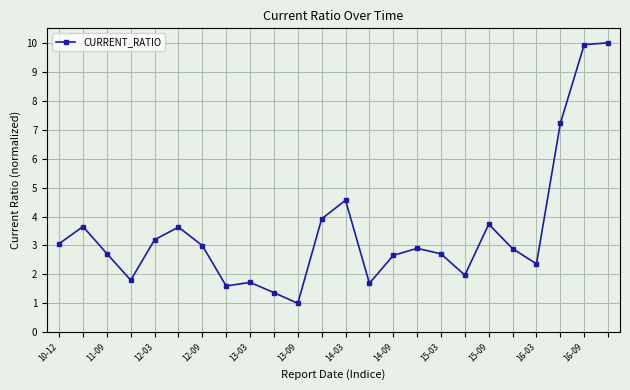

What is the difference between the second highest and second lowest values?

8.6